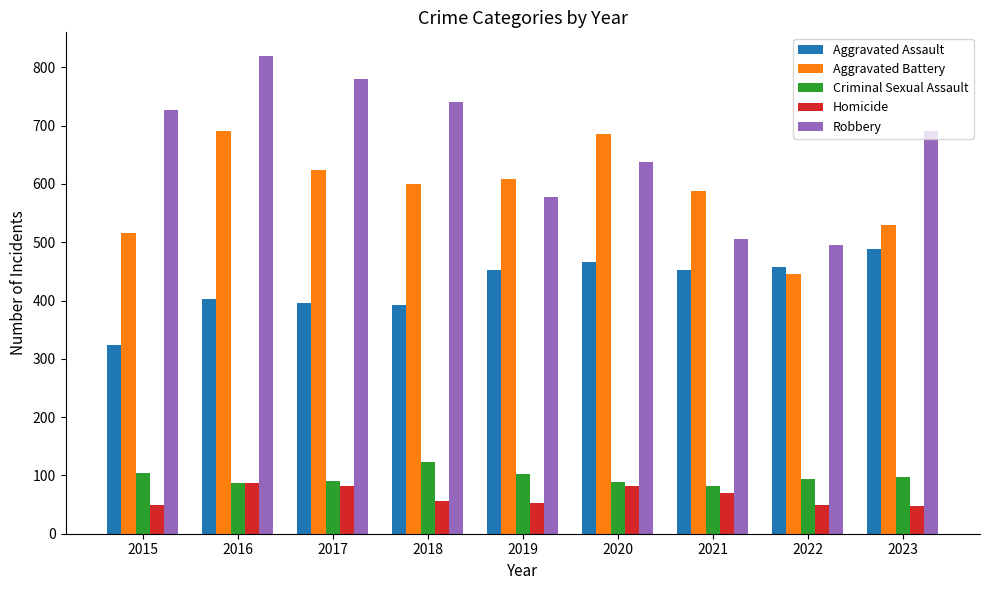

Rank the series by their maximum value, from lowest to highest.

Homicide, Criminal Sexual Assault, Aggravated Assault, Aggravated Battery, Robbery